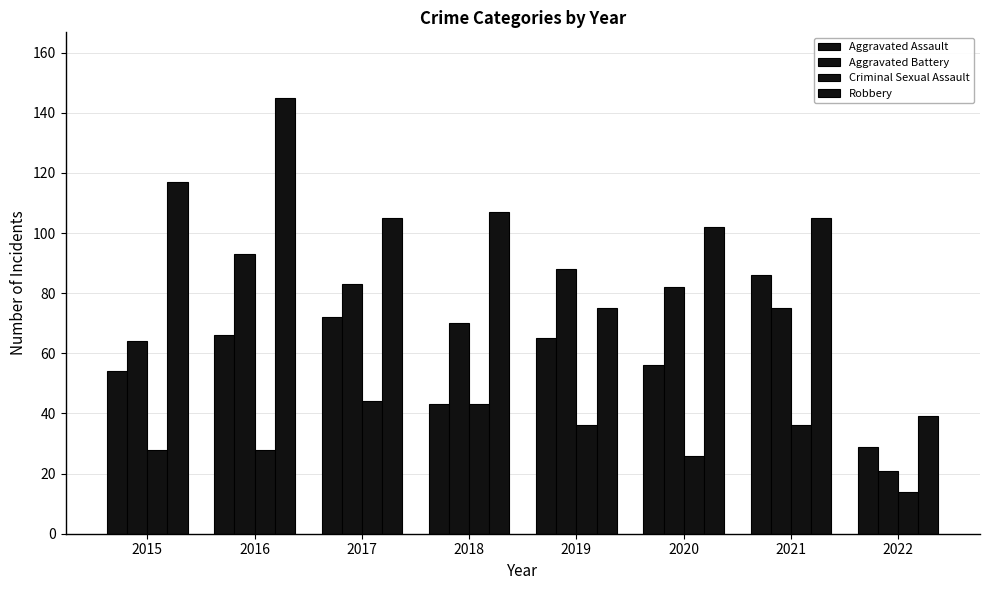

Are the bars grouped side by side (vs. stacked)?

Yes